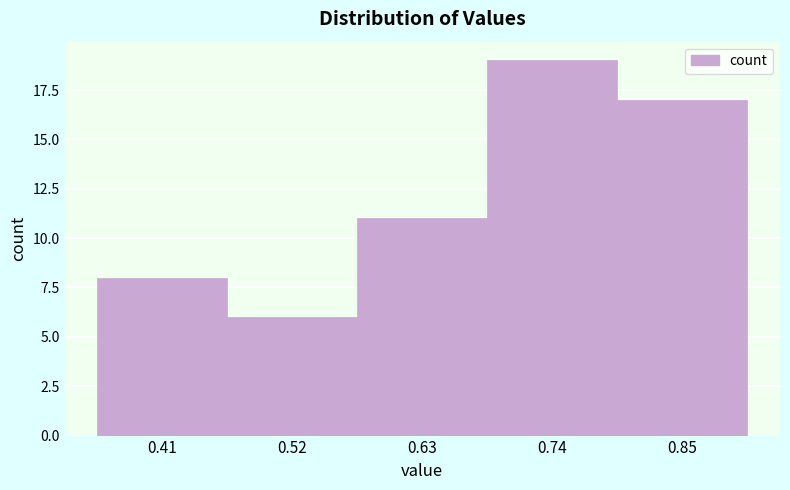

Reading left to right, list every bar in this chart as the range it spans on the x-axis followed by its height. Neither the bar edges nor the heights are printed on the chart, so give them approximately, as read against the axes.

0.36 to 0.46: 8
0.46 to 0.58: 6
0.58 to 0.68: 11
0.68 to 0.80: 19
0.80 to 0.90: 17